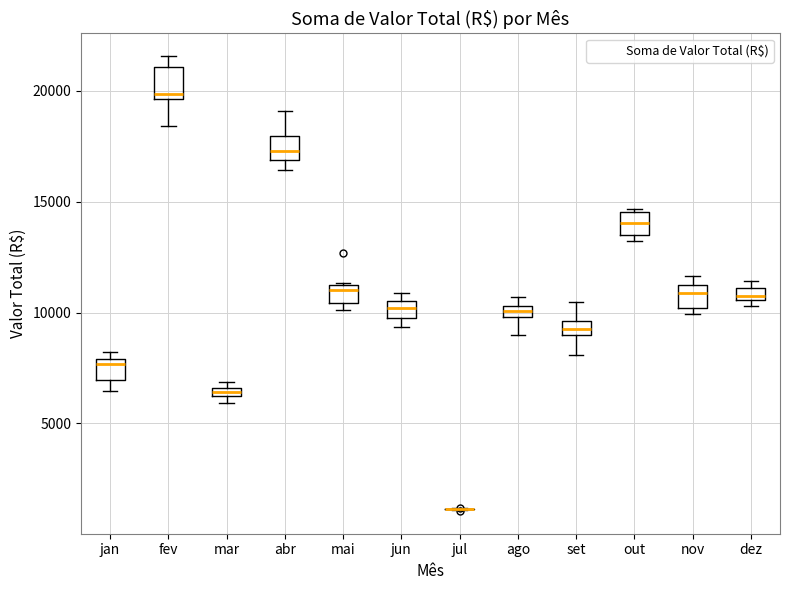

Where is the lower edge of the box for out on the y-axis? The values are not printed on the chart, so give them approximately, as read against the axis.

13500